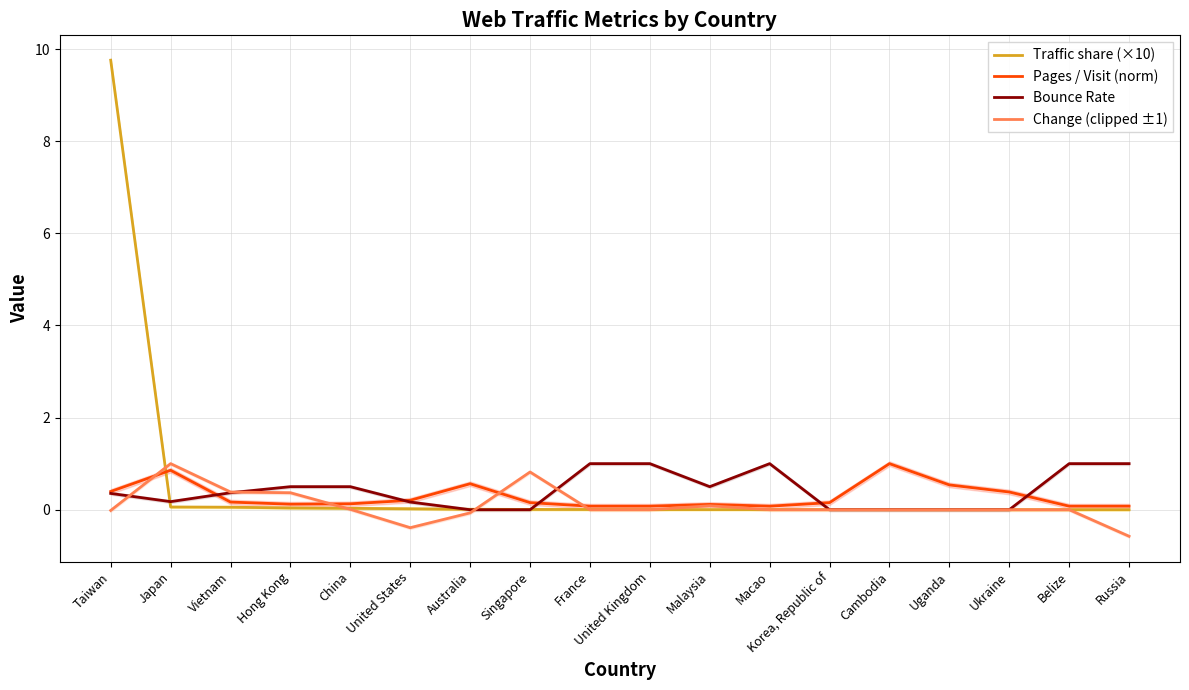

Which series changed the most between Malaysia and Ukraine?

Bounce Rate